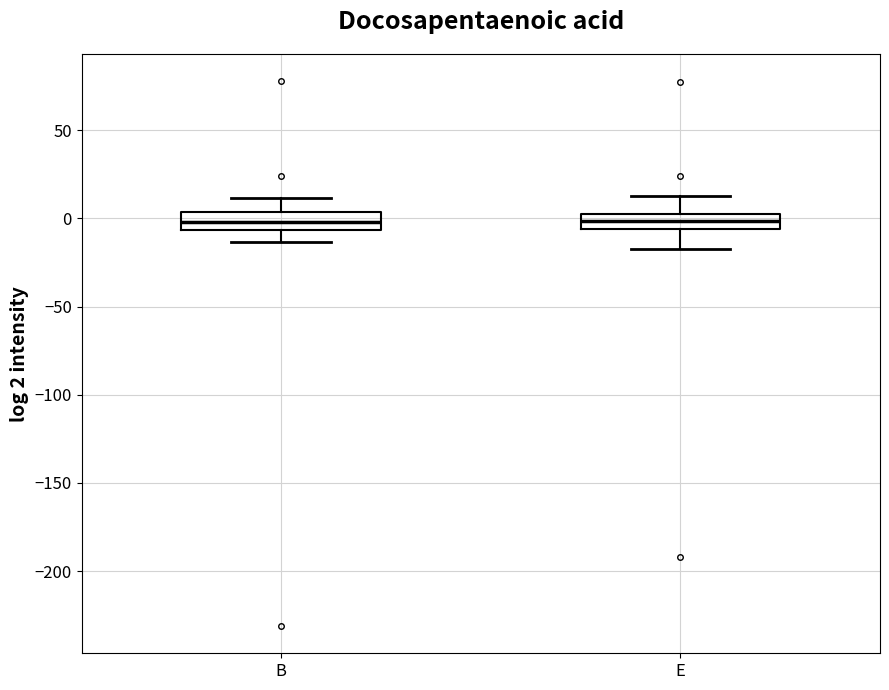

Where does the lower whisker of the box for E end on the y-axis? The values are not printed on the chart, so give them approximately, as read against the axis.

-15